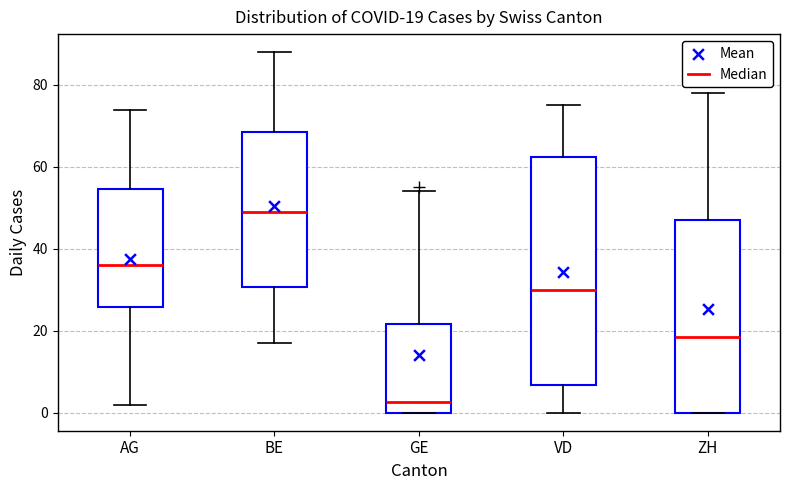

Comparing the boxes themselves (not the whiskers), which one is the tallest?

VD